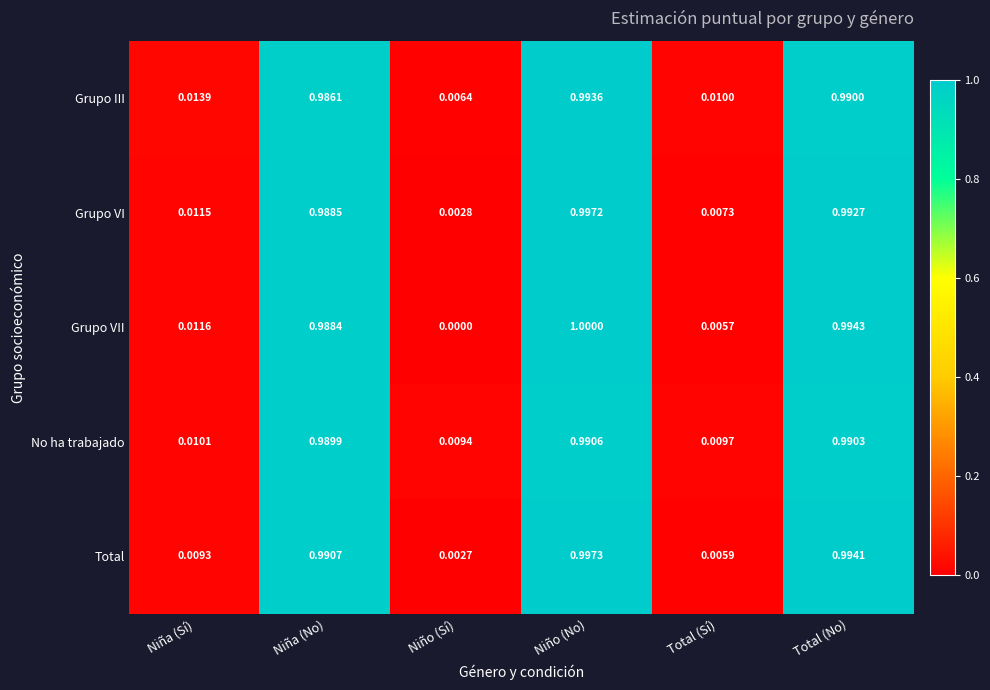

Is the value of No ha trabajado at Total (Sí) greater than the value of Total at Niño (No)?

No